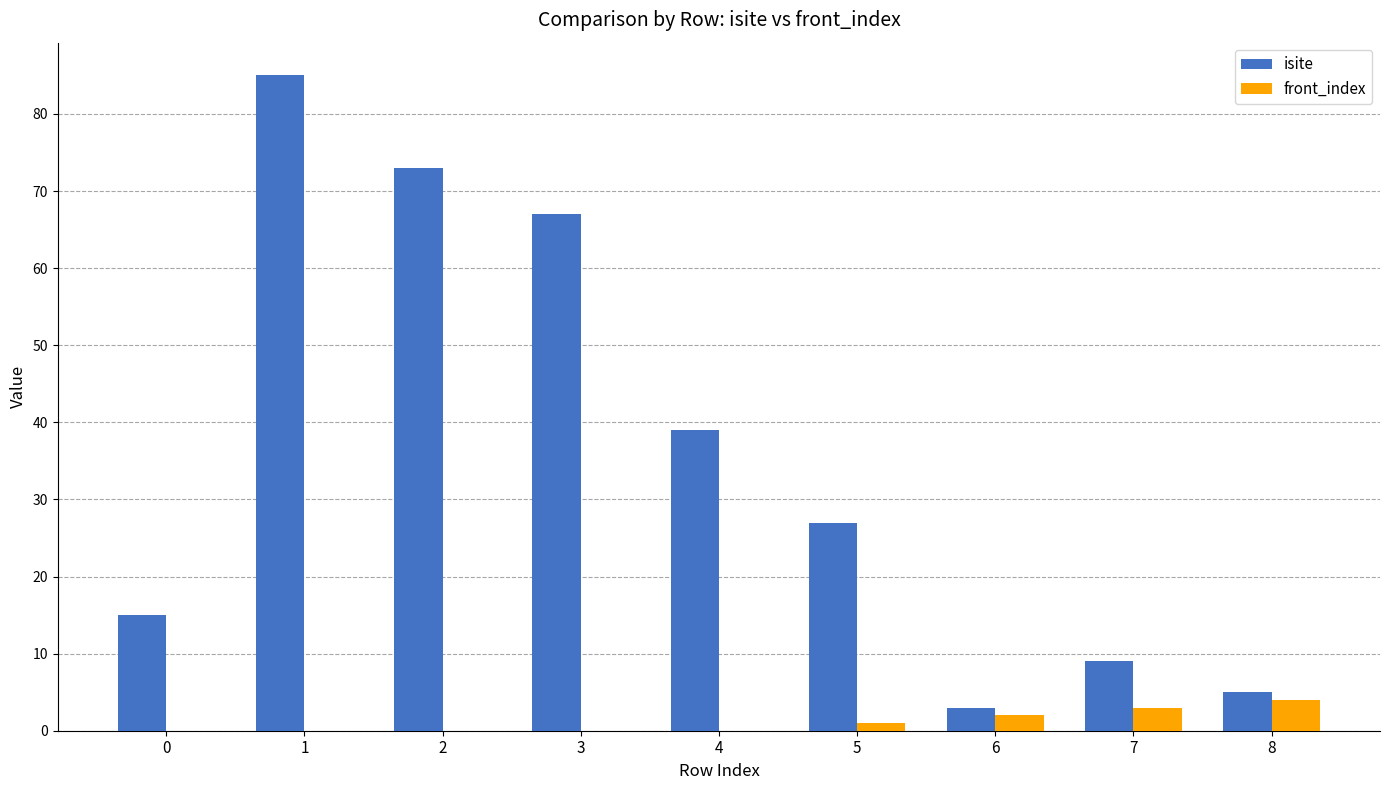

Are the bars horizontal?

No